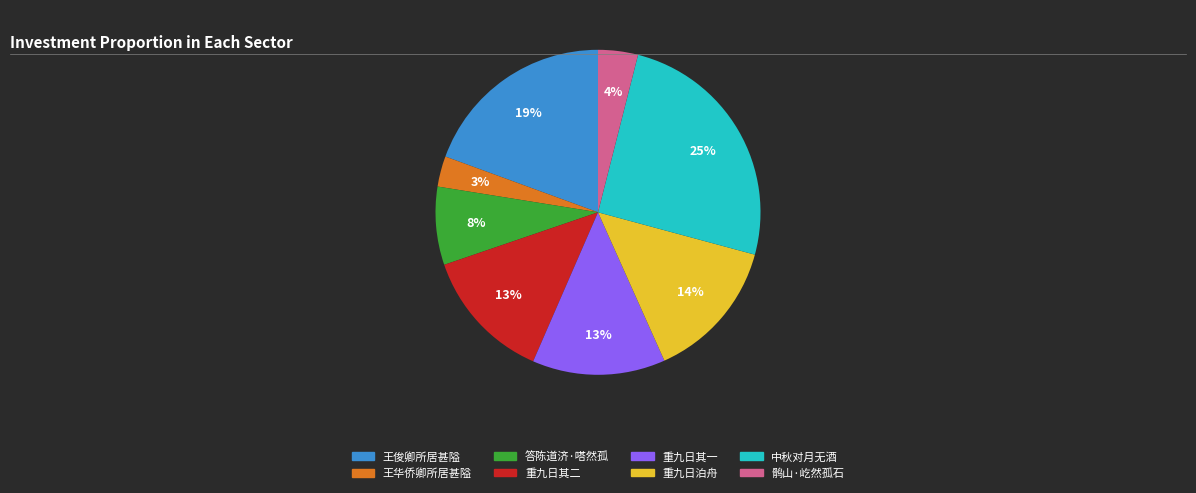

To the nearest percent, what is the average slice percentage?

12%